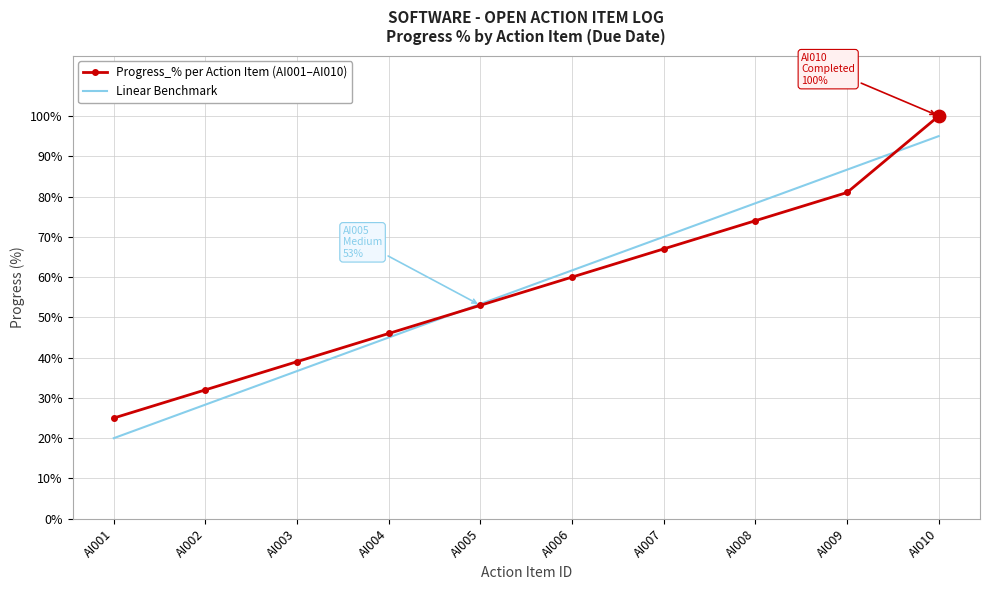

What is the minimum value shown in the chart?

20.0